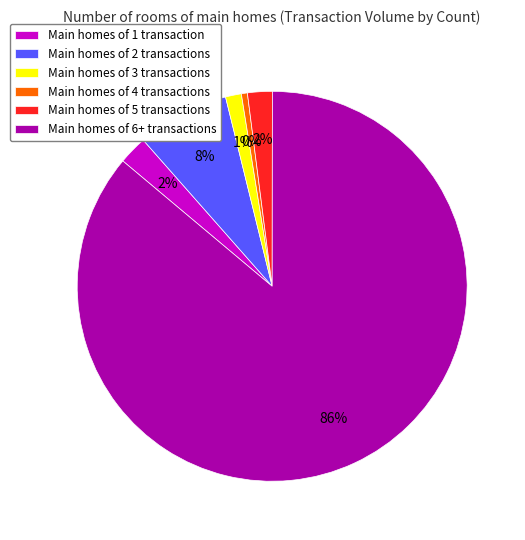

Between Main homes of 3 transactions and Main homes of 5 transactions, which is larger?

Main homes of 5 transactions